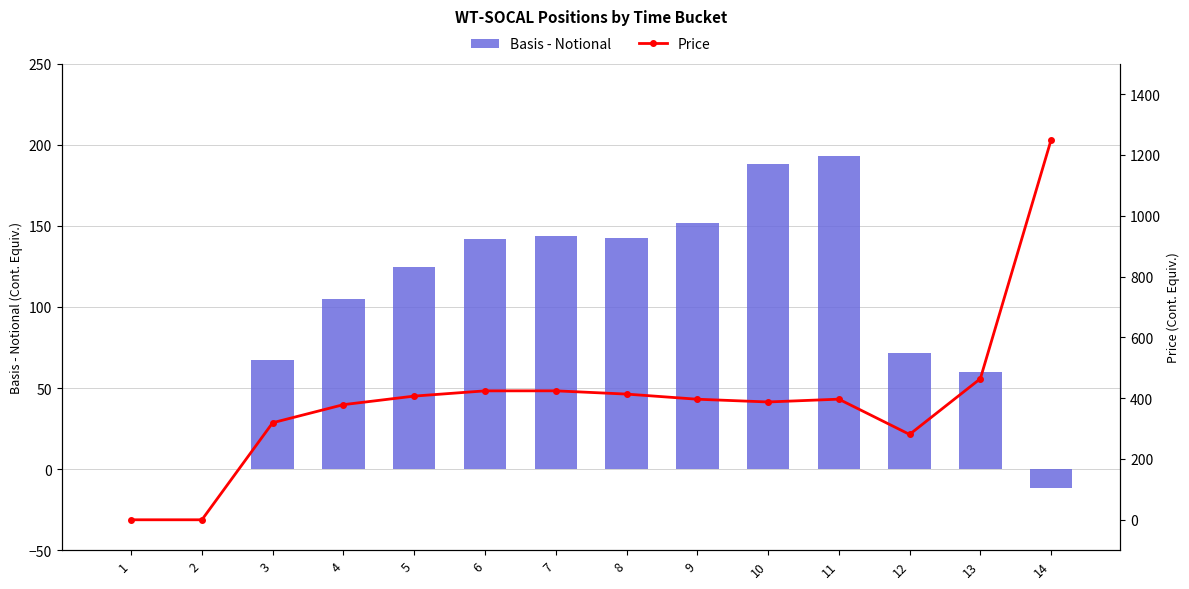

At how many categories does at least one series exceed 86?

12